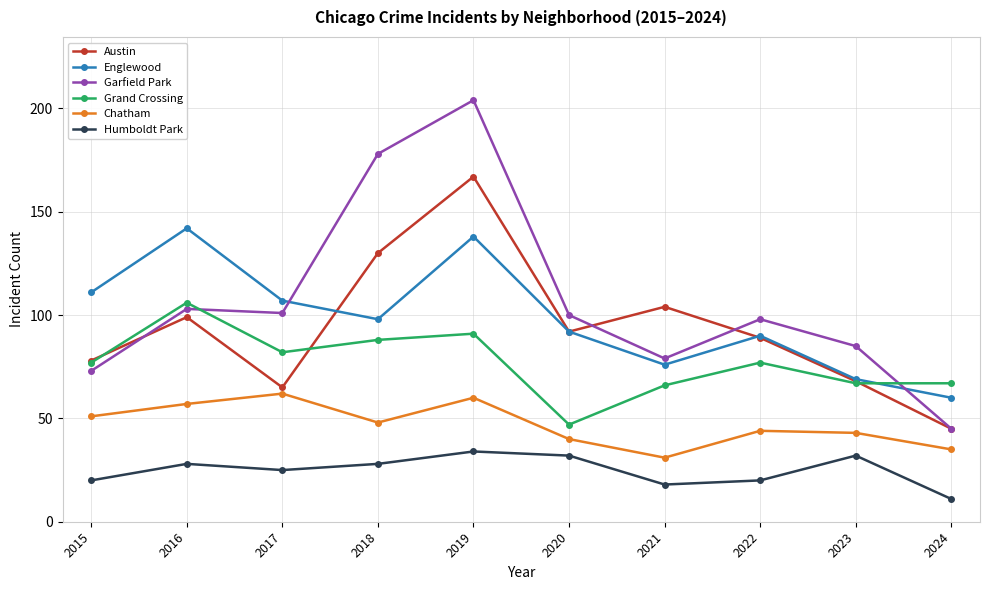

What is the approximate value of Englewood at 2016?

142